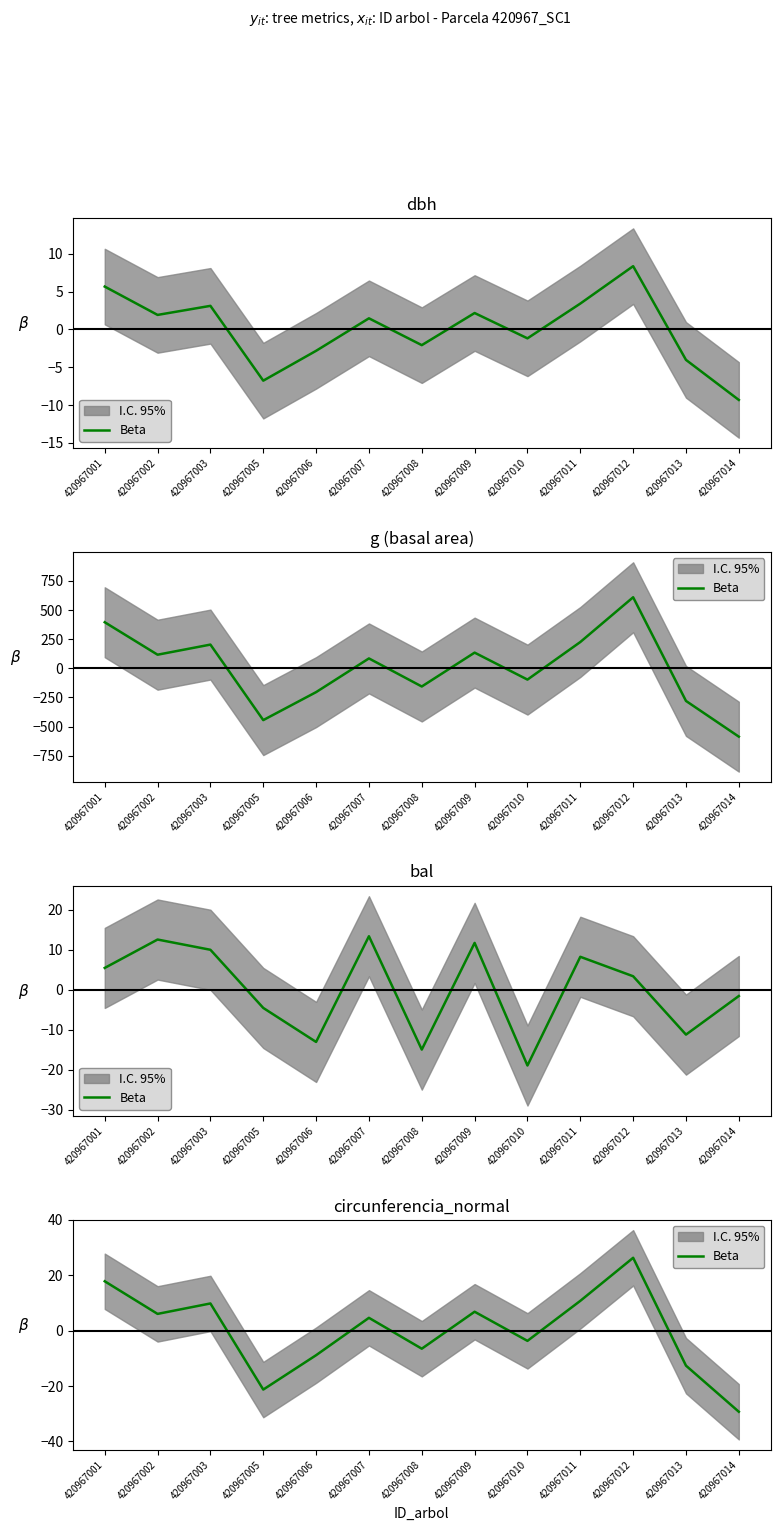

True or false: the data has more than 2 interior local peaks.

True